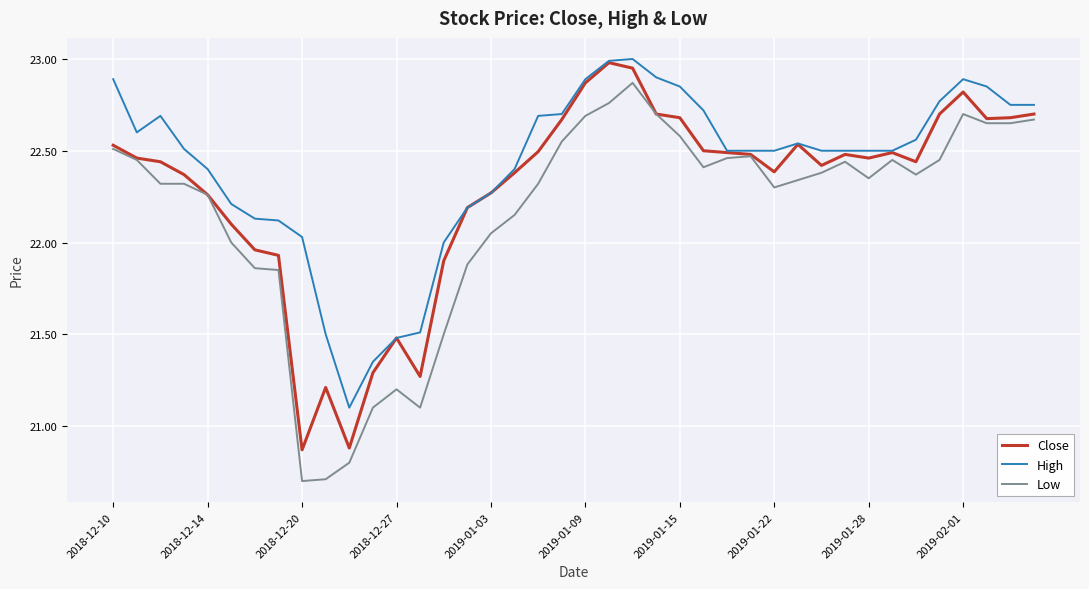

What is the greatest value displayed?

23.0